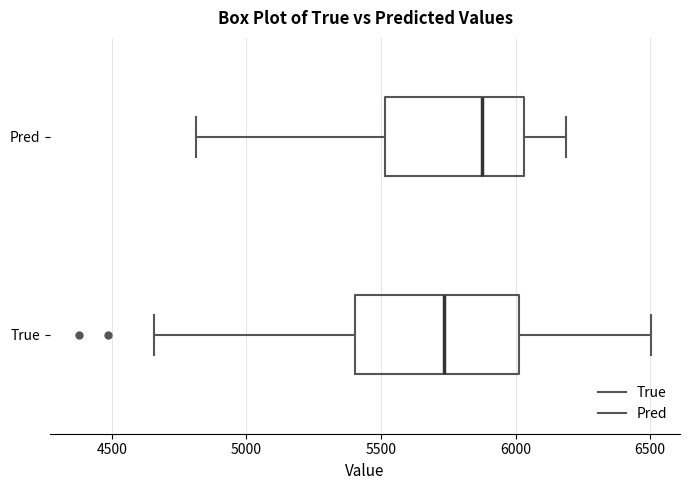

Where does the right whisker of the box for True end on the x-axis? The values are not printed on the chart, so give them approximately, as read against the axis.

6500